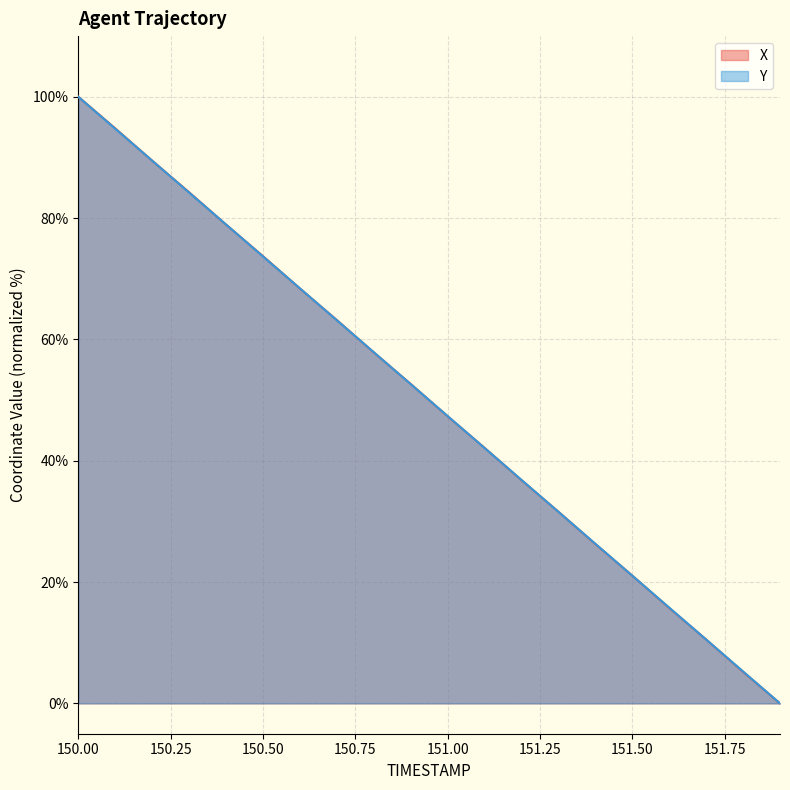

At how many categories does at least one series exceed 35?

13